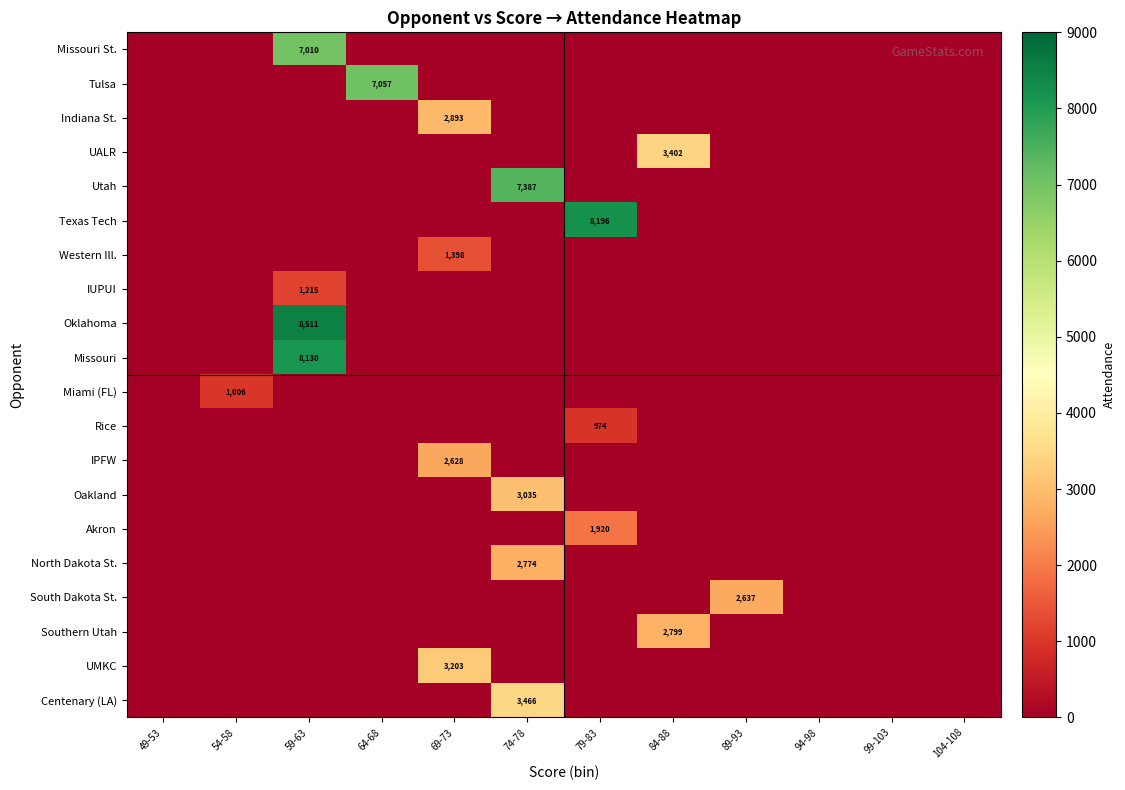

Which label corresponds to the largest value in the chart?

59-63